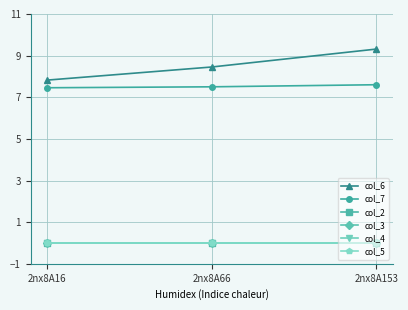

At which category is the sum across all series the highest?

2nx8A153